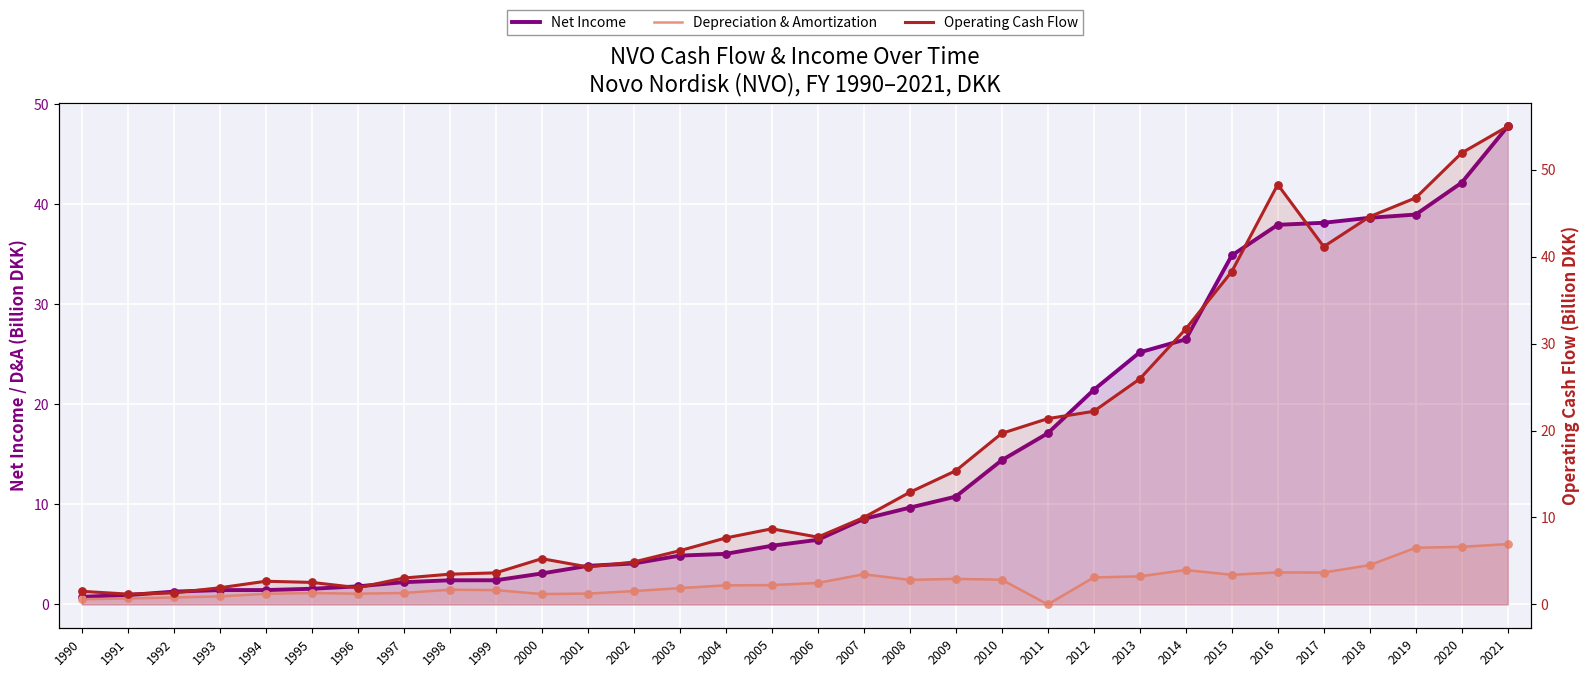

Is the value of Depreciation & Amortization at 2011 greater than the value of Operating Cash Flow at 2003?

No